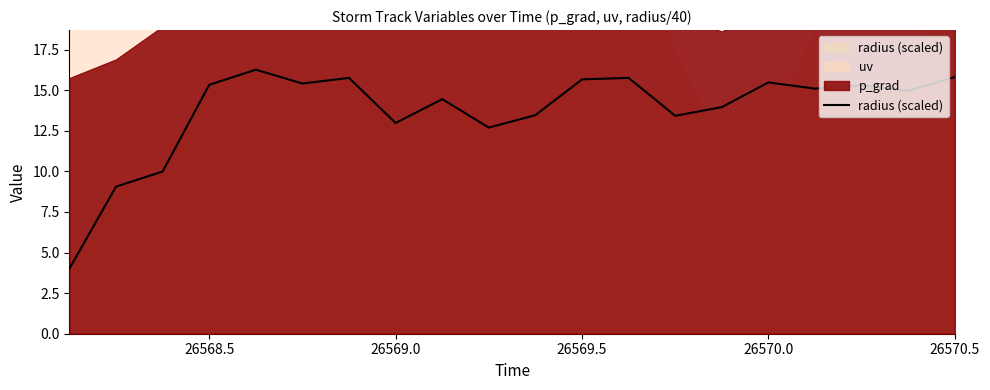

Is it true that radius (scaled) equals 9.1 at 26568.5?

False